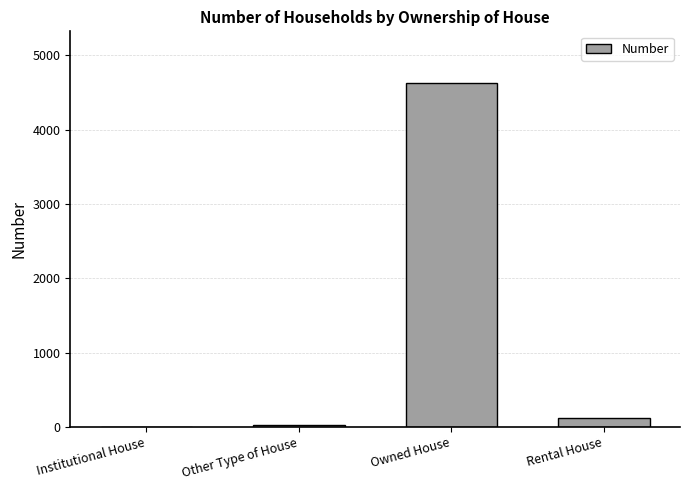

At which label is the value closest to 2317?

Rental House